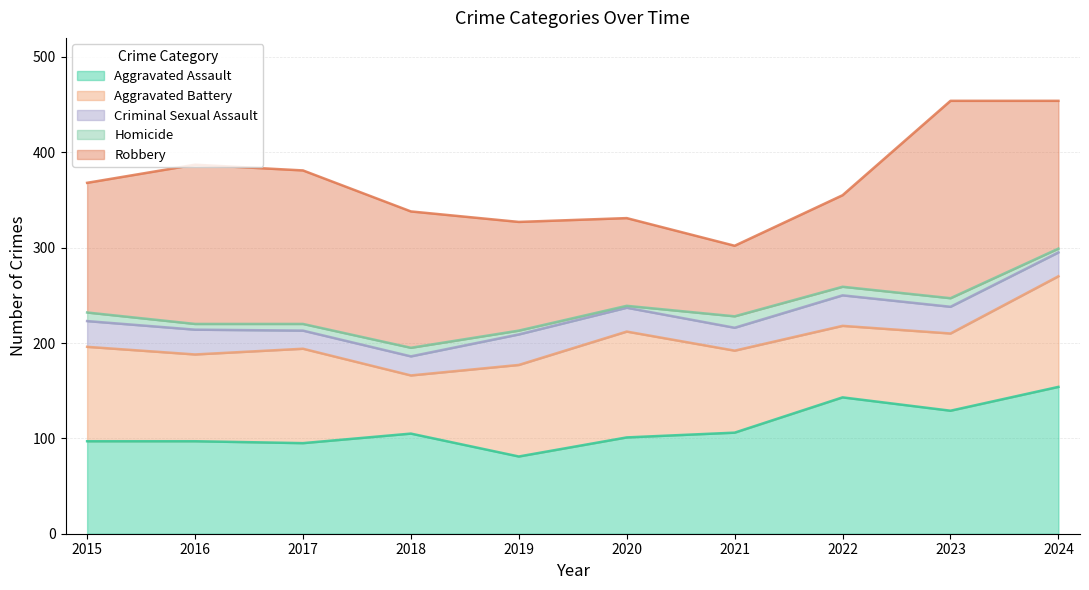

Reading left to right, transcribe all the data shown in this chart.

Aggravated Assault: 97	97	95	105	81	101	106	143	129	154
Aggravated Battery: 99	91	99	61	96	111	86	75	81	116
Criminal Sexual Assault: 27	26	19	20	32	25	24	32	28	25
Homicide: 9	6	7	9	4	2	12	9	9	4
Robbery: 136	167	161	143	114	92	74	96	207	155